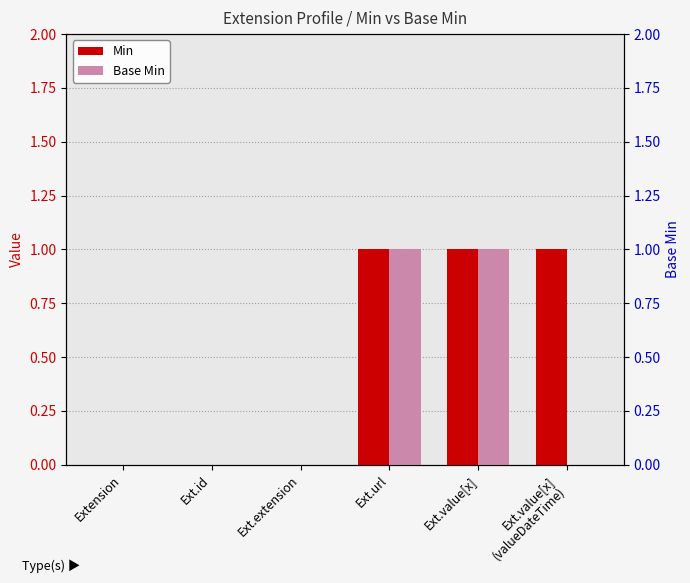

List the labels in order of Base Min value, smallest first.

Extension, Ext.id, Ext.extension, Ext.value[x]
(valueDateTime), Ext.url, Ext.value[x]